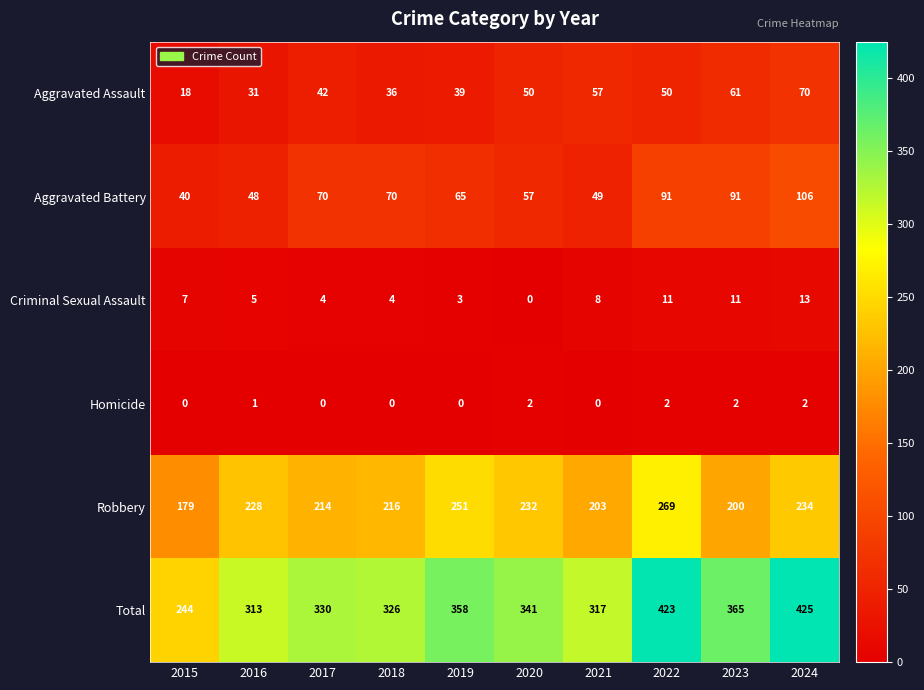

Which category has the highest value across all series?

2024